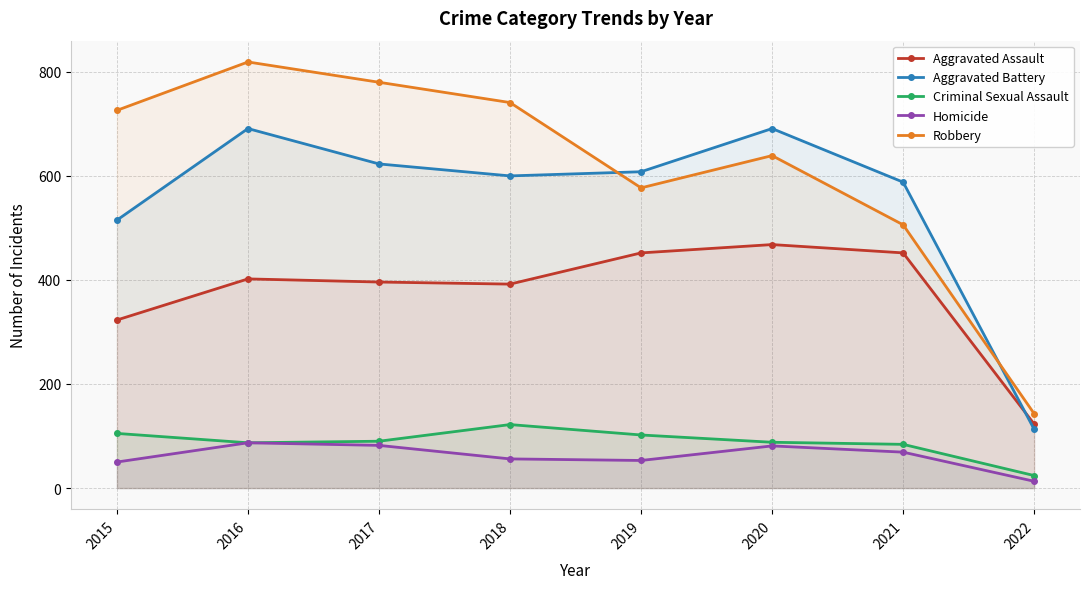

Which series has the largest total across all categories?

Robbery